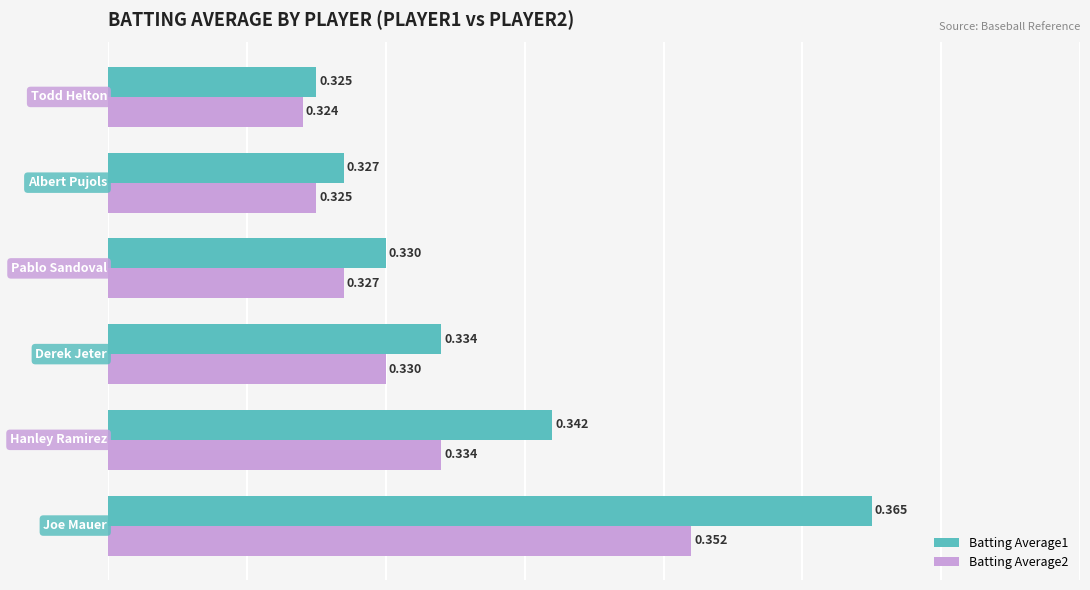

How many series are shown in this chart?

2